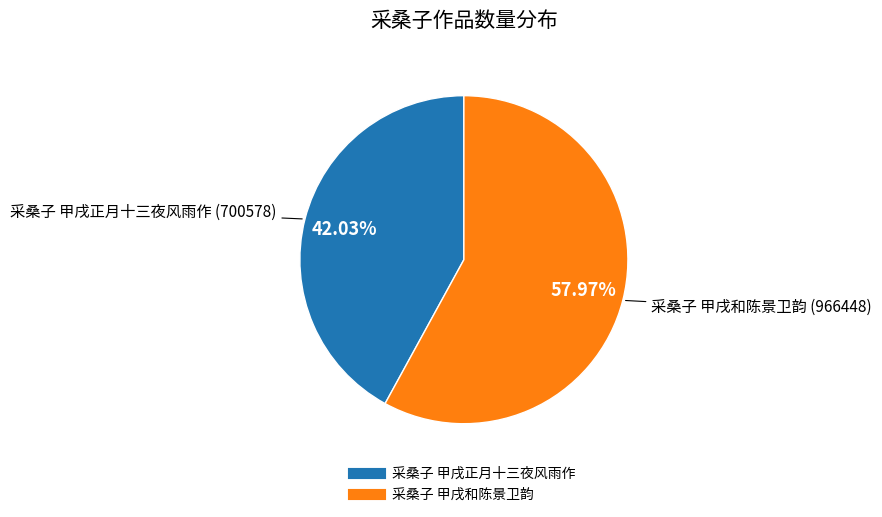

To the nearest percent, what portion does 采桑子 甲戌和陈景卫韵 represent?

58%